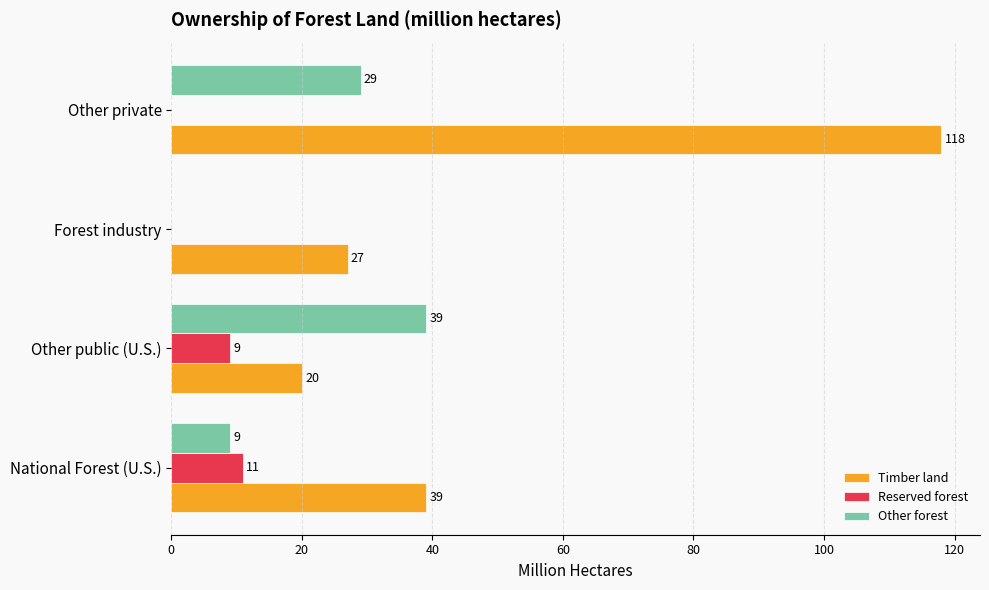

The Timber land series shows 35 at Other private. True or false?

False